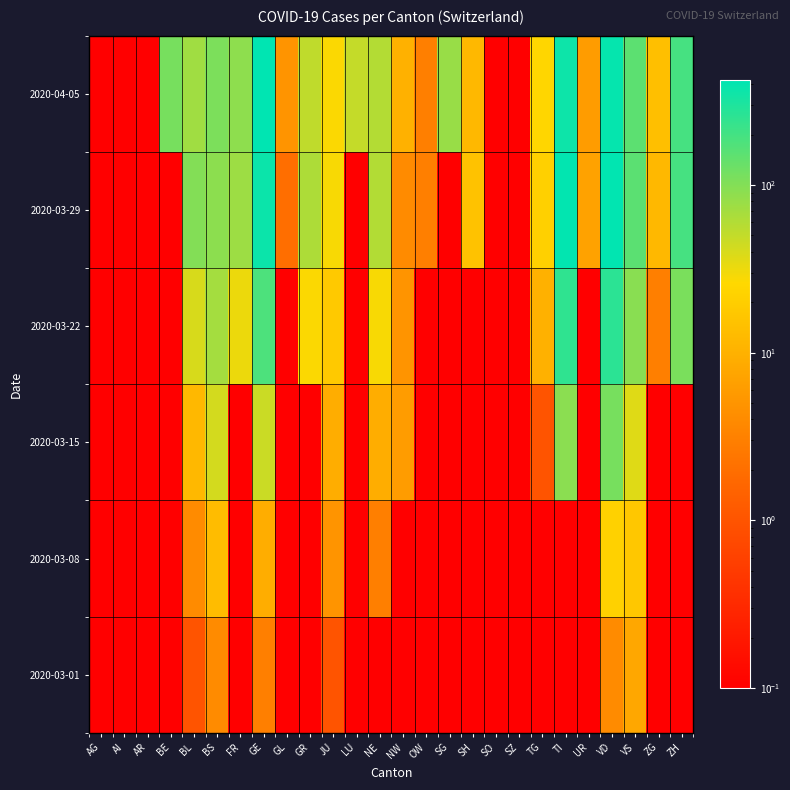

Reading right to left, what are all the values shown in this chart?

2020-03-01: ZH=0.1	ZG=0.1	VS=8.0	VD=4.0	UR=0.1	TI=0.1	TG=0.1	SZ=0.1	SO=0.1	SH=0.1	SG=0.1	OW=0.1	NW=0.1	NE=0.1	LU=0.1	JU=1.0	GR=0.1	GL=0.1	GE=3.0	FR=0.1	BS=4.0	BL=1.0	BE=0.1	AR=0.1	AI=0.1	AG=0.1
2020-03-08: ZH=0.1	ZG=0.1	VS=17.0	VD=22.0	UR=0.1	TI=0.1	TG=0.1	SZ=0.1	SO=0.1	SH=0.1	SG=0.1	OW=0.1	NW=0.1	NE=3.0	LU=0.1	JU=5.0	GR=0.1	GL=0.1	GE=9.0	FR=0.1	BS=13.0	BL=4.0	BE=0.1	AR=0.1	AI=0.1	AG=0.1
2020-03-15: ZH=0.1	ZG=0.1	VS=37.0	VD=113.0	UR=0.1	TI=92.0	TG=1.0	SZ=0.1	SO=0.1	SH=0.1	SG=0.1	OW=0.1	NW=6.0	NE=9.0	LU=0.1	JU=9.0	GR=0.1	GL=0.1	GE=46.0	FR=0.1	BS=42.0	BL=12.0	BE=0.1	AR=0.1	AI=0.1	AG=0.1
2020-03-22: ZH=110.0	ZG=3.0	VS=93.0	VD=259.0	UR=0.1	TI=246.0	TG=10.0	SZ=0.1	SO=0.1	SH=0.1	SG=0.1	OW=0.1	NW=5.0	NE=28.0	LU=0.1	JU=18.0	GR=27.0	GL=0.1	GE=179.0	FR=32.0	BS=69.0	BL=40.0	BE=0.1	AR=0.1	AI=0.1	AG=0.1
2020-03-29: ZH=194.0	ZG=12.0	VS=154.0	VD=409.0	UR=7.0	TI=402.0	TG=21.0	SZ=0.1	SO=0.1	SH=15.0	SG=0.1	OW=3.0	NW=4.0	NE=60.0	LU=0.1	JU=28.0	GR=63.0	GL=2.0	GE=365.0	FR=76.0	BS=90.0	BL=99.0	BE=0.1	AR=0.1	AI=0.1	AG=0.1
2020-04-05: ZH=194.0	ZG=14.0	VS=151.0	VD=392.0	UR=6.0	TI=363.0	TG=25.0	SZ=0.1	SO=0.1	SH=12.0	SG=79.0	OW=3.0	NW=10.0	NE=59.0	LU=49.0	JU=27.0	GR=52.0	GL=5.0	GE=421.0	FR=89.0	BS=108.0	BL=73.0	BE=113.0	AR=0.1	AI=0.1	AG=0.1